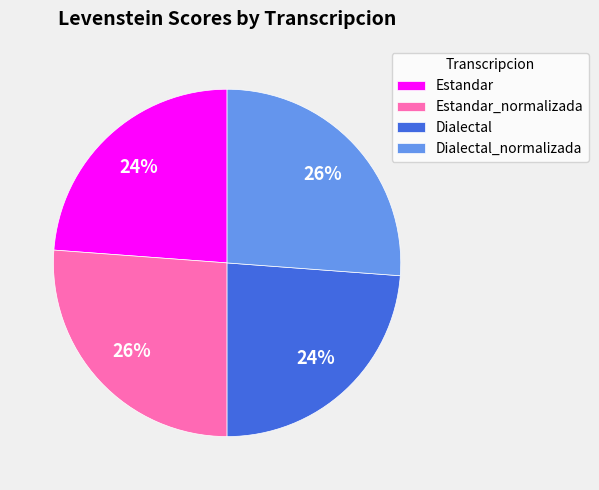

The Dialectal slice represents 24% of the pie. True or false?

True